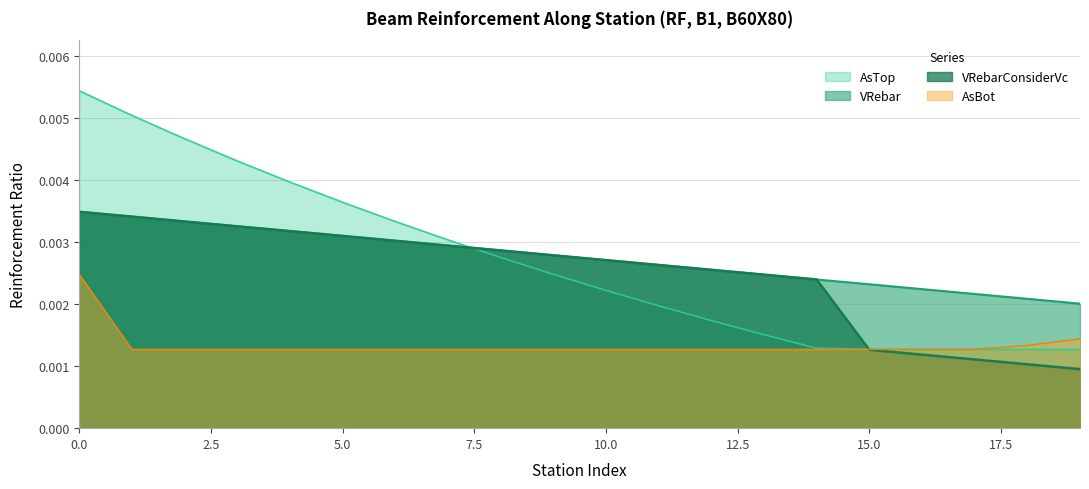

Which series has the largest range (max minus min)?

AsTop